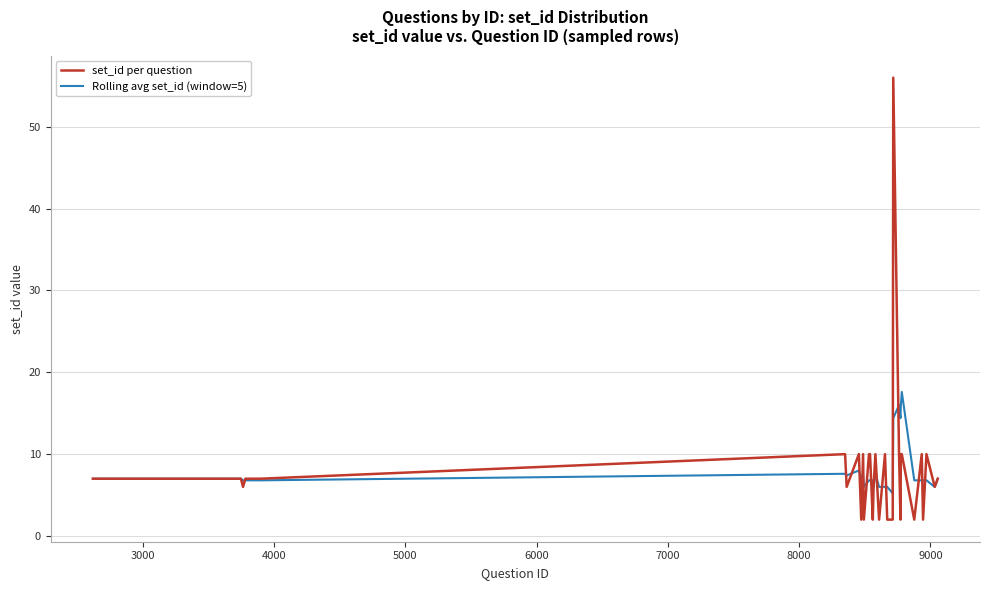

Rank the series by their maximum value, from highest to lowest.

set_id per question, Rolling avg set_id (window=5)